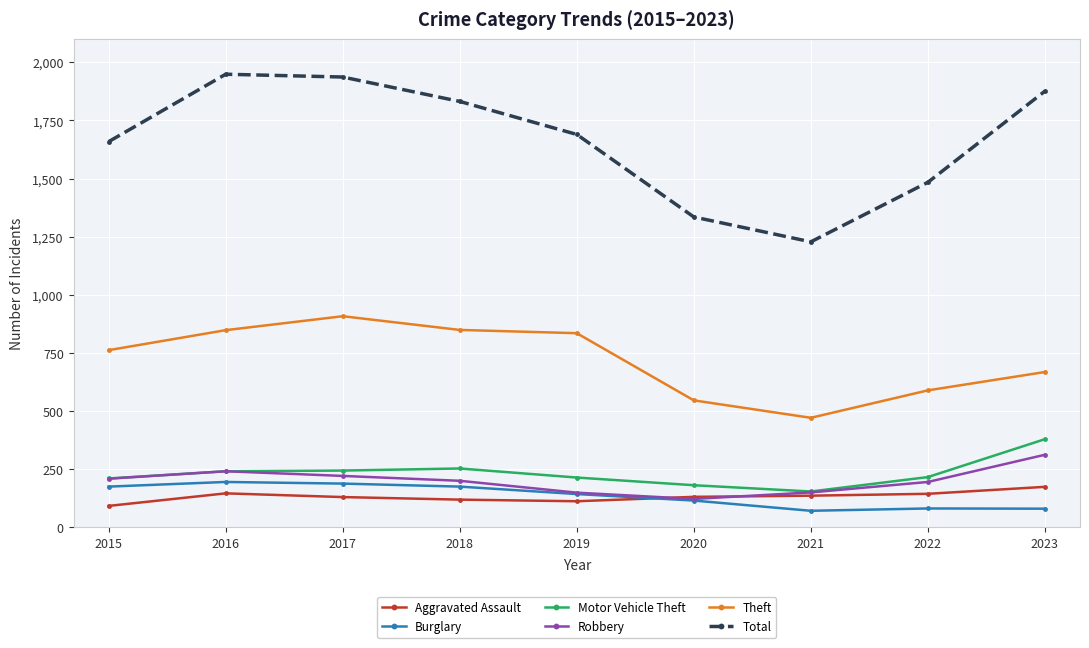

Rank the series by their maximum value, from lowest to highest.

Aggravated Assault, Burglary, Robbery, Motor Vehicle Theft, Theft, Total